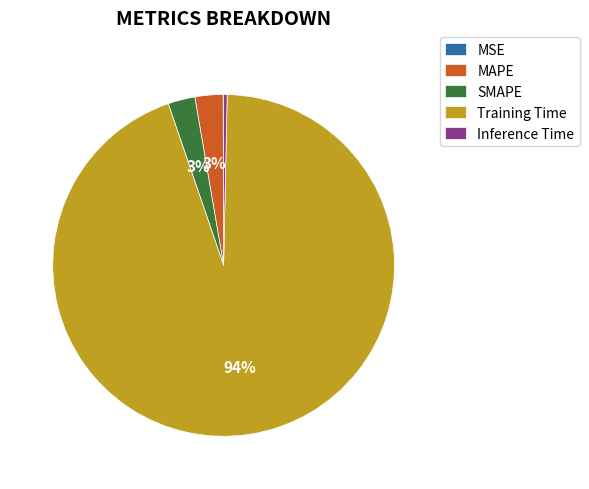

Is it true that Inference Time is 11% of the pie?

False